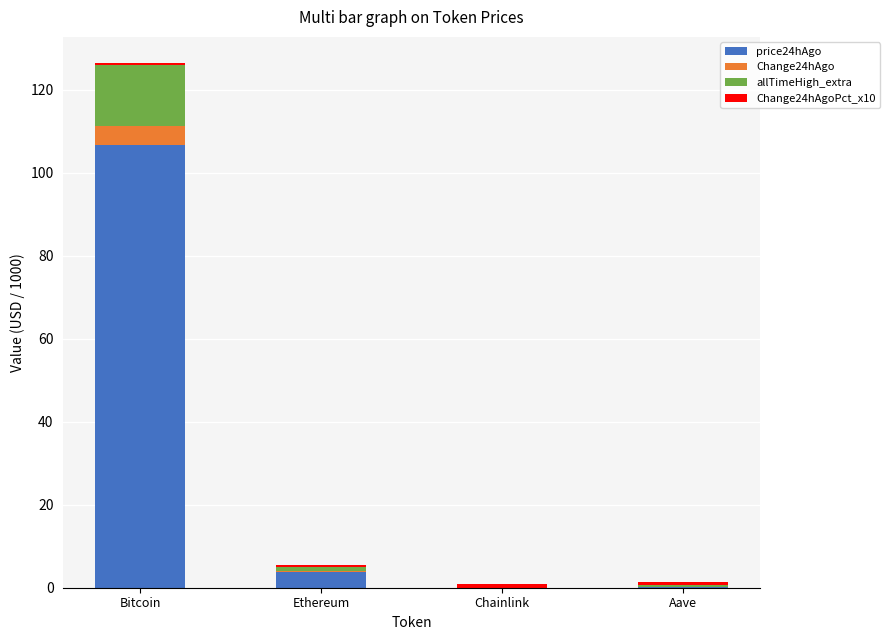

At which category is the sum across all series the highest?

Bitcoin